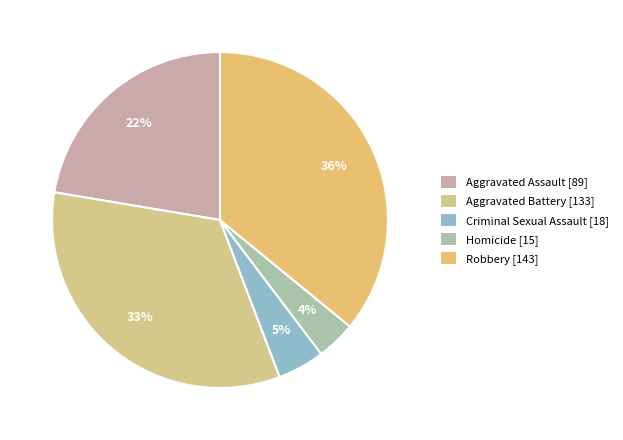

To the nearest percent, what portion does Homicide represent?

4%